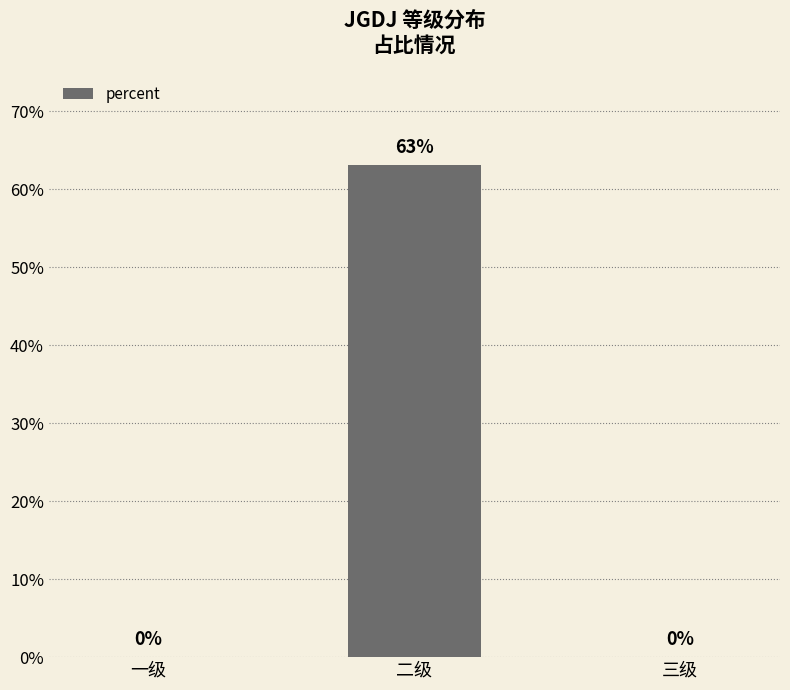

List the labels in order of value, largest first.

二级, 一级, 三级